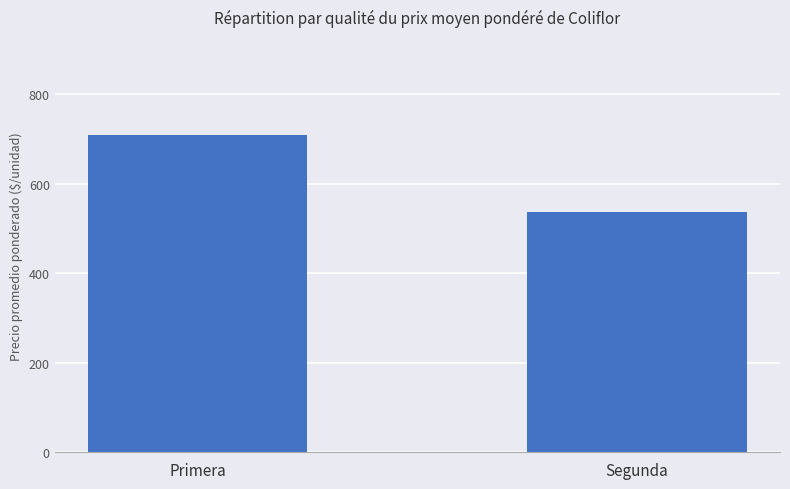

What is the difference between the values at Primera and Segunda?

171.2